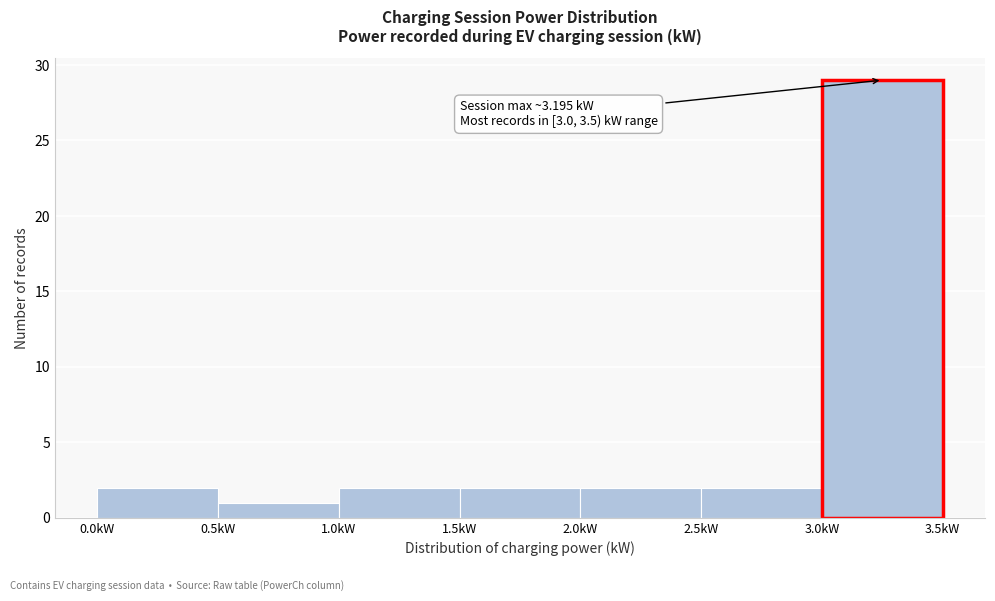

Which range on the x-axis has the tallest bar?

3.0 to 3.5